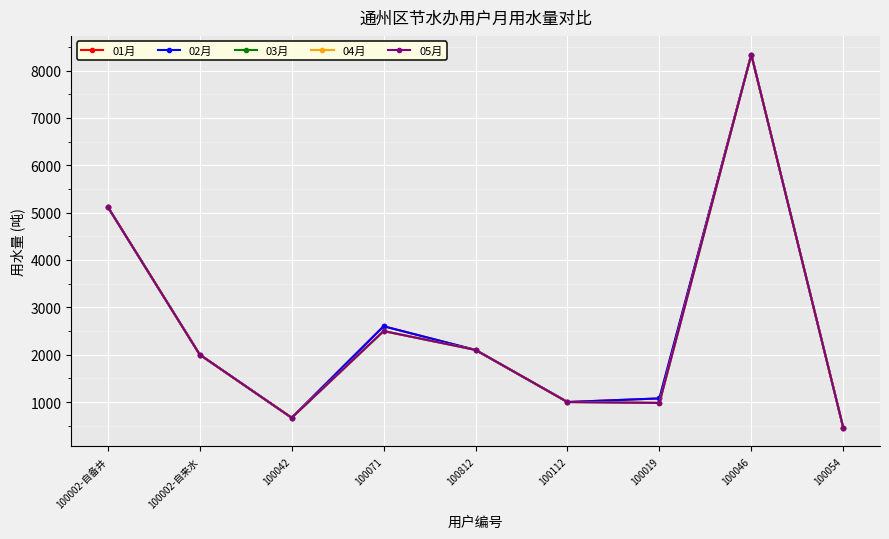

At which category does 05月 reach its first local peak?

100071